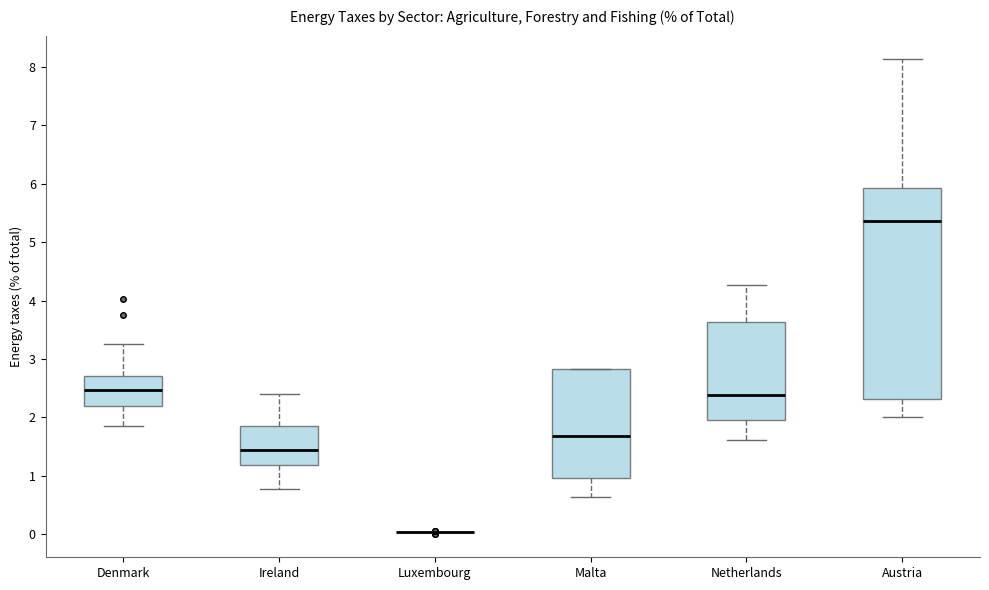

Reading left to right, read every box against the y-axis: the position of its median line, the range the box covers, and the ends of its whiskers. The values are not printed on the chart, so give them approximately, as read against the axis.

Denmark: median 2.5, box 2.2 to 2.7, whiskers 1.9 to 3.3
Ireland: median 1.4, box 1.2 to 1.8, whiskers 0.8 to 2.4
Luxembourg: box collapsed to a line at 0.0, whiskers 0.0 to 0.0
Malta: median 1.7, box 1.0 to 2.8, whiskers 0.6 to 2.8
Netherlands: median 2.4, box 2.0 to 3.6, whiskers 1.6 to 4.3
Austria: median 5.4, box 2.3 to 5.9, whiskers 2.0 to 8.1